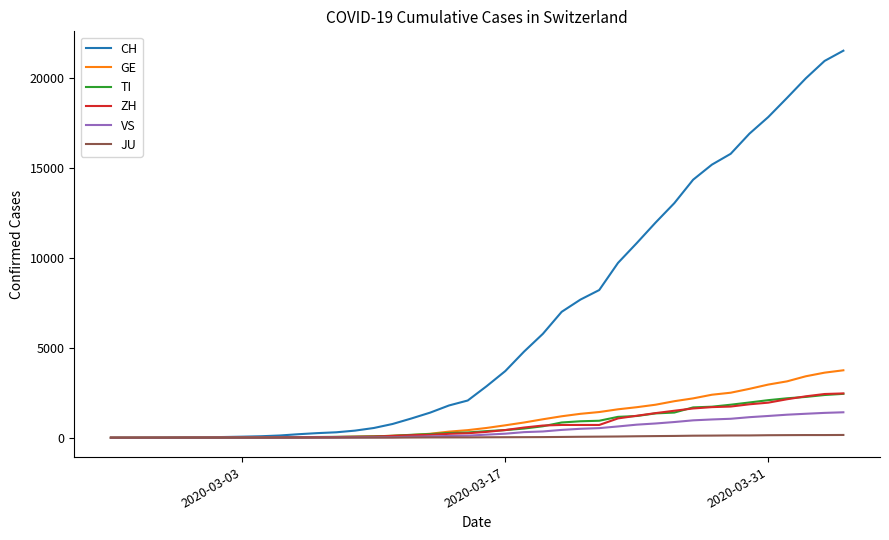

Which series has the largest total across all categories?

CH